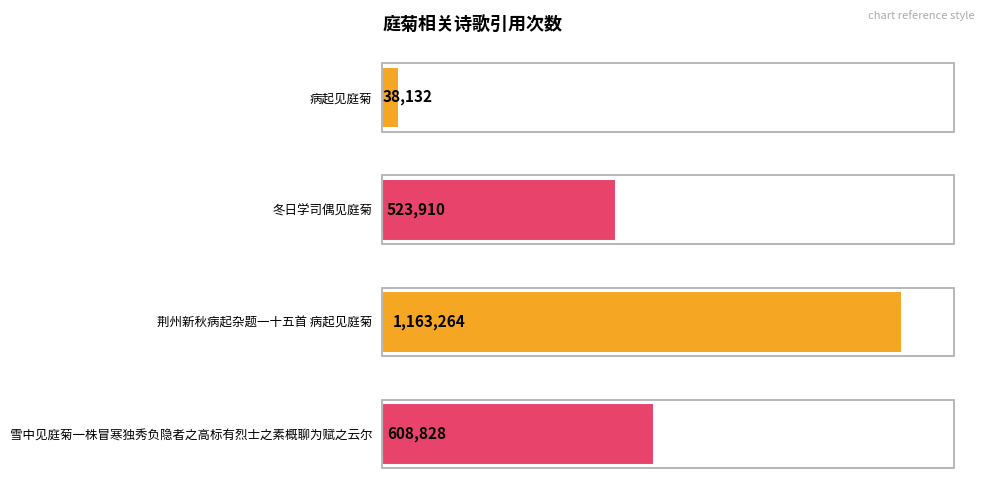

Where is the data nearest to the value 600698?

雪中见庭菊一株冒寒独秀负隐者之高标有烈士之素概聊为赋之云尔